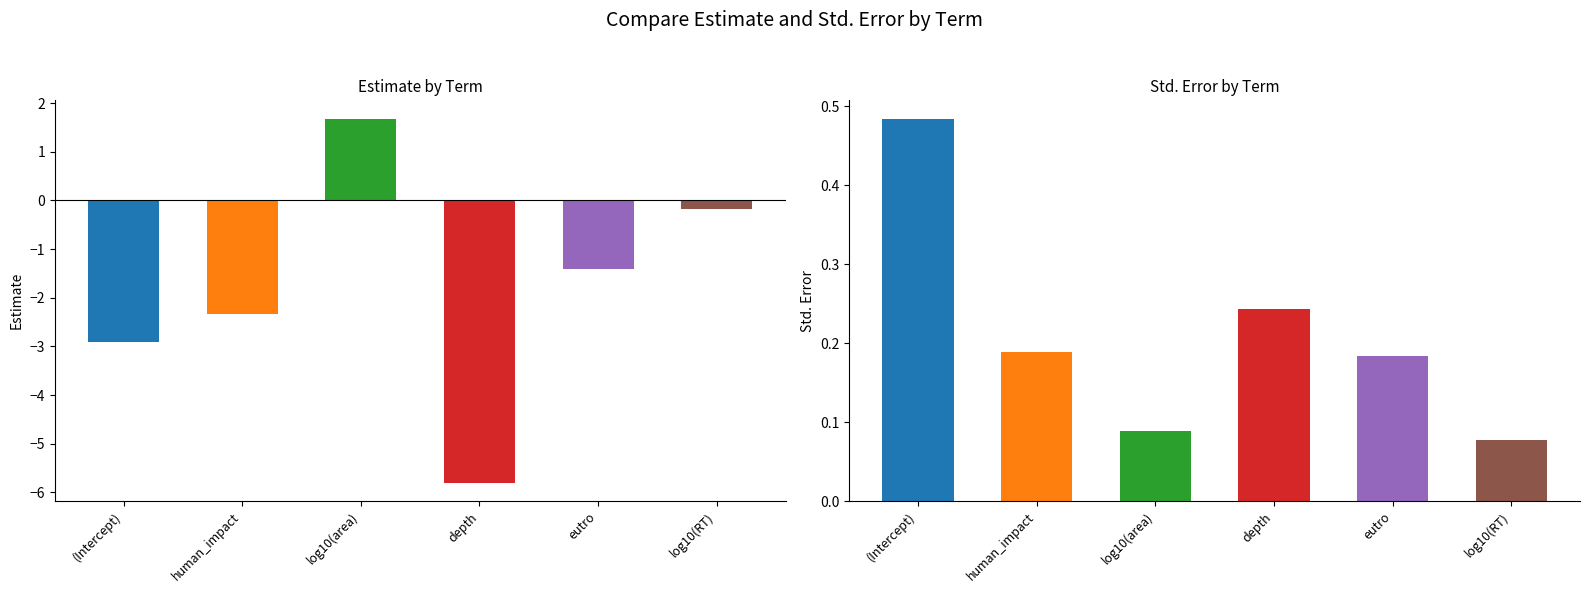

At which category is the sum across all series the highest?

log10(area)